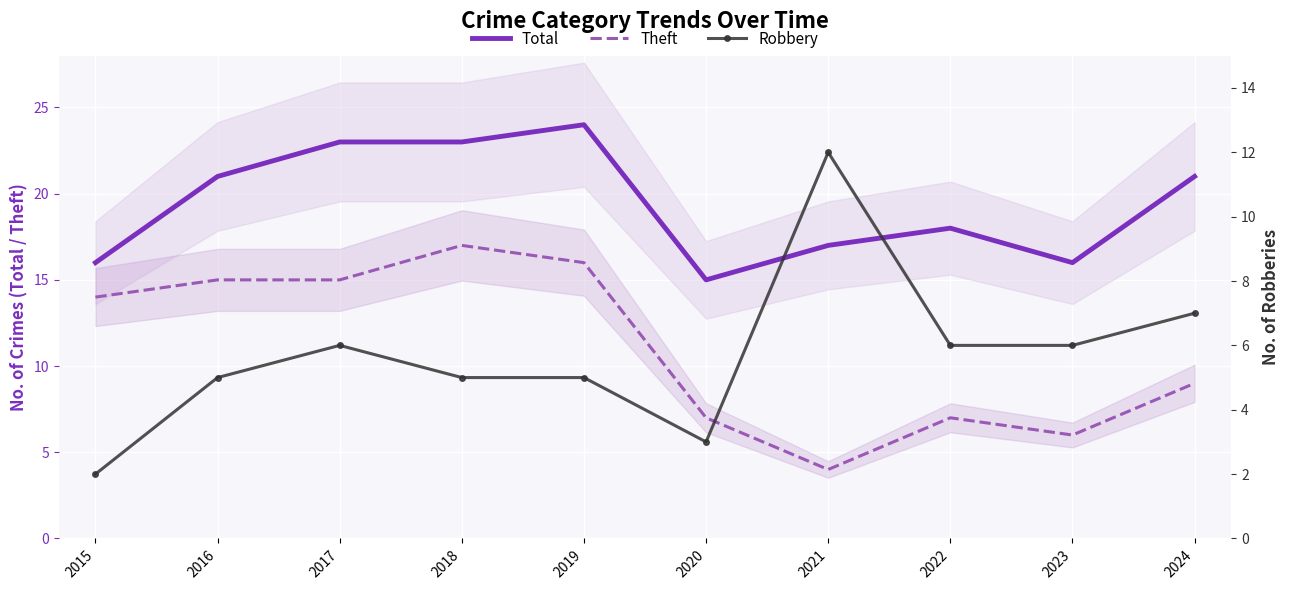

Which series changed the most between 2016 and 2017?

Total